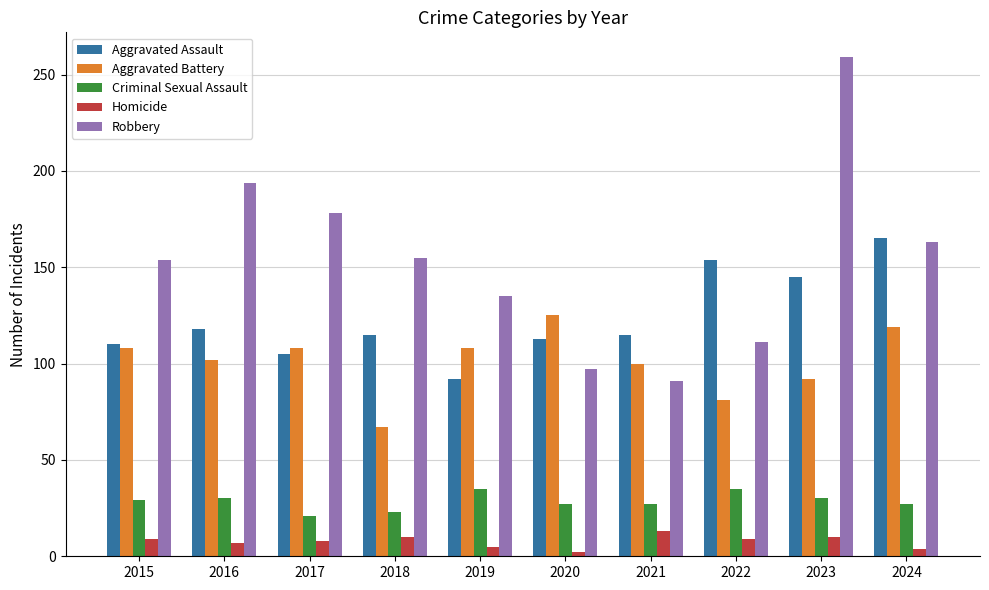

What is the difference between the highest and lowest values at 2021?

102